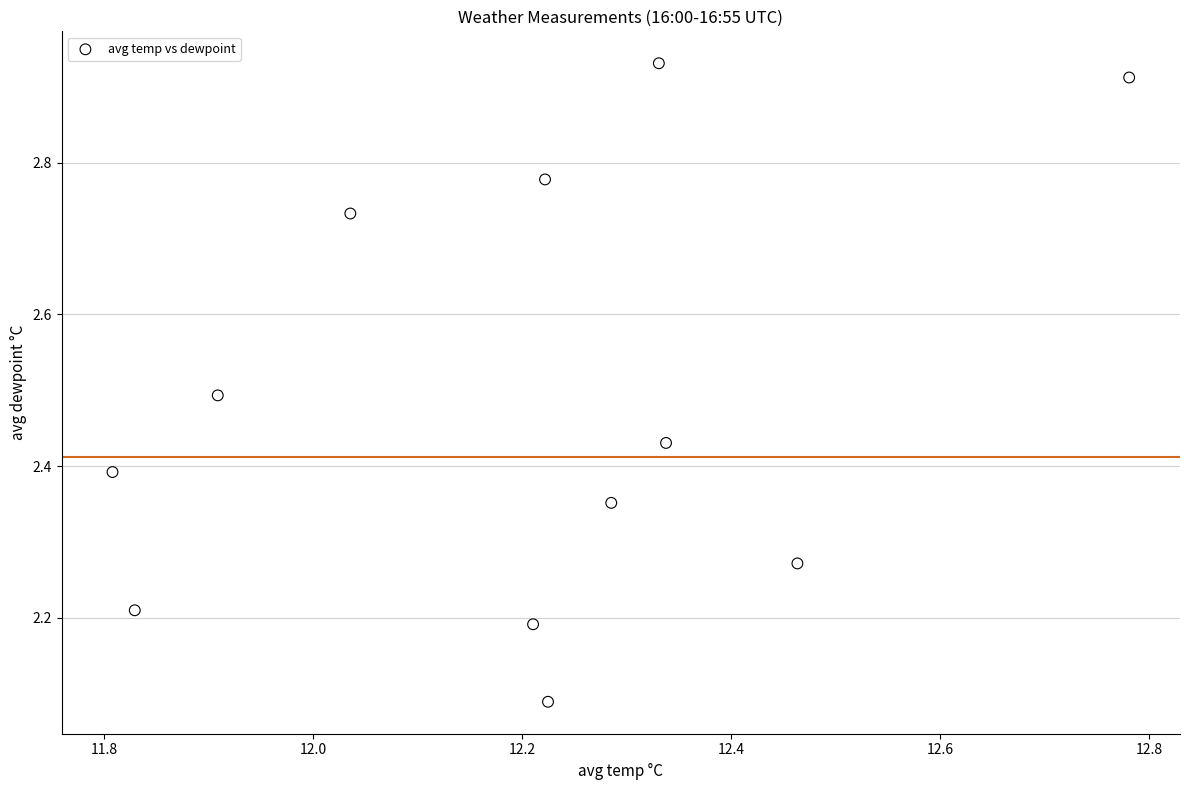

What is the range of X values (max minus min)?

1.0